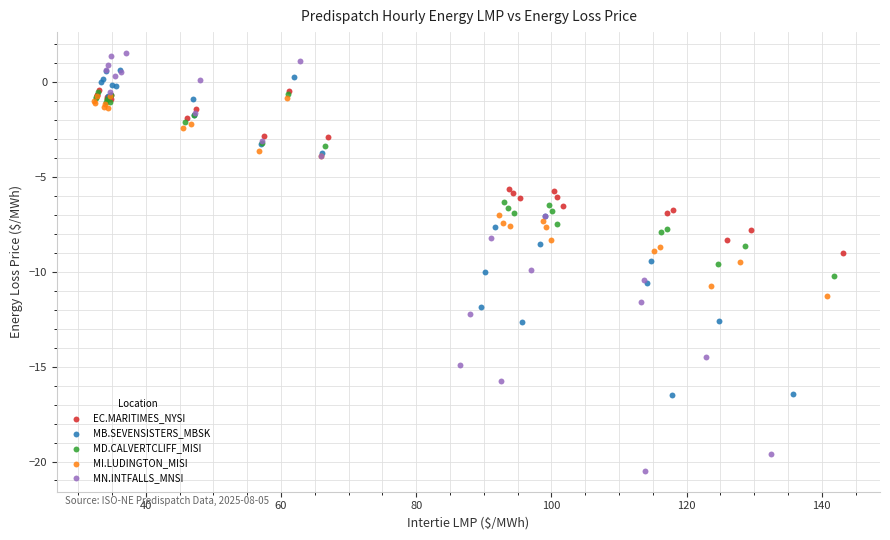

Which series reaches the minimum Y coordinate?

MN.INTFALLS_MNSI